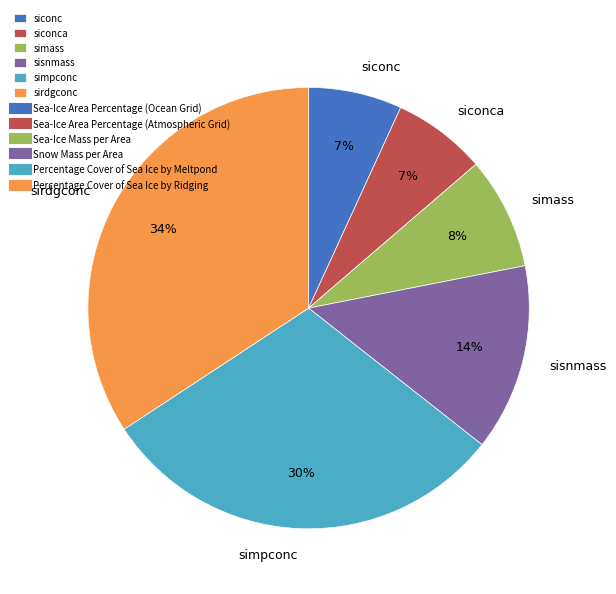

Which category has the biggest portion of the pie?

sirdgconc